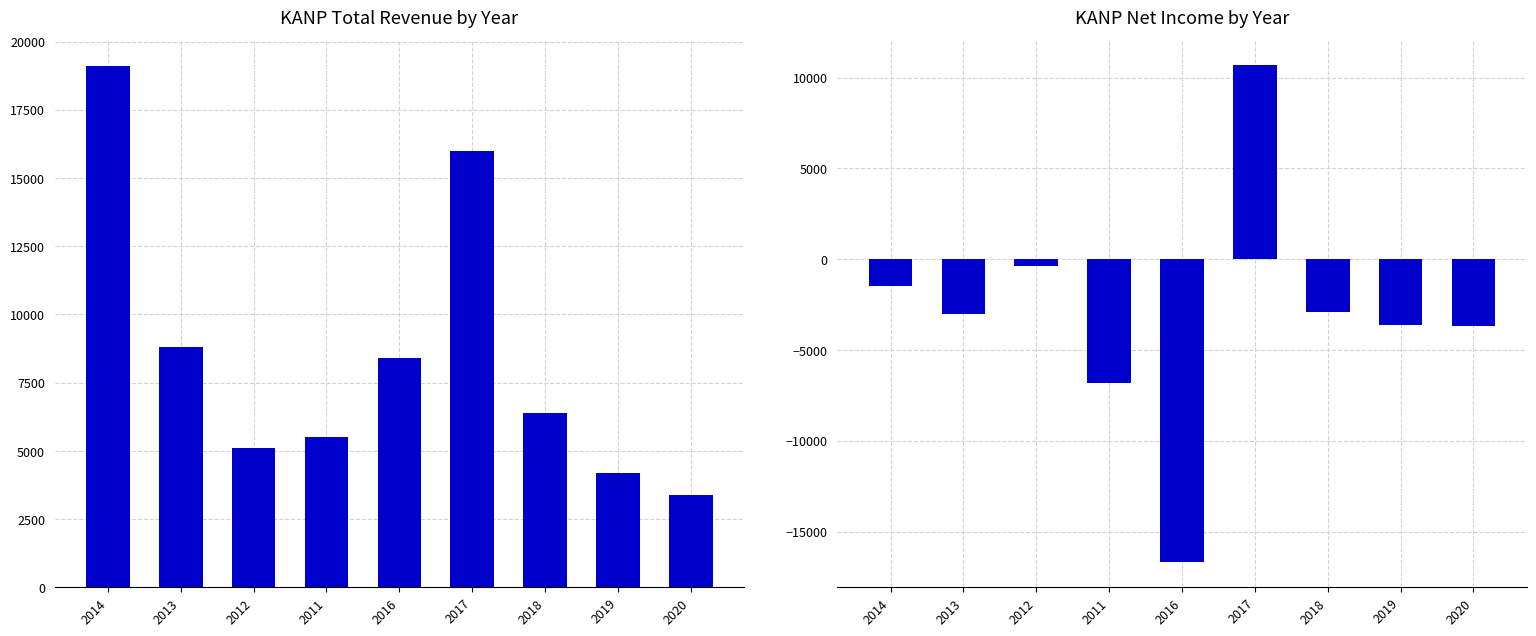

Reading left to right, what are all the values shown in this chart?

Total Revenue: 2014=19100	2013=8800	2012=5100	2011=5500	2016=8400	2017=16000	2018=6400	2019=4200	2020=3400
Net Income: 2014=-1500	2013=-3000	2012=-400	2011=-6800	2016=-16700	2017=10700	2018=-2900	2019=-3600	2020=-3700